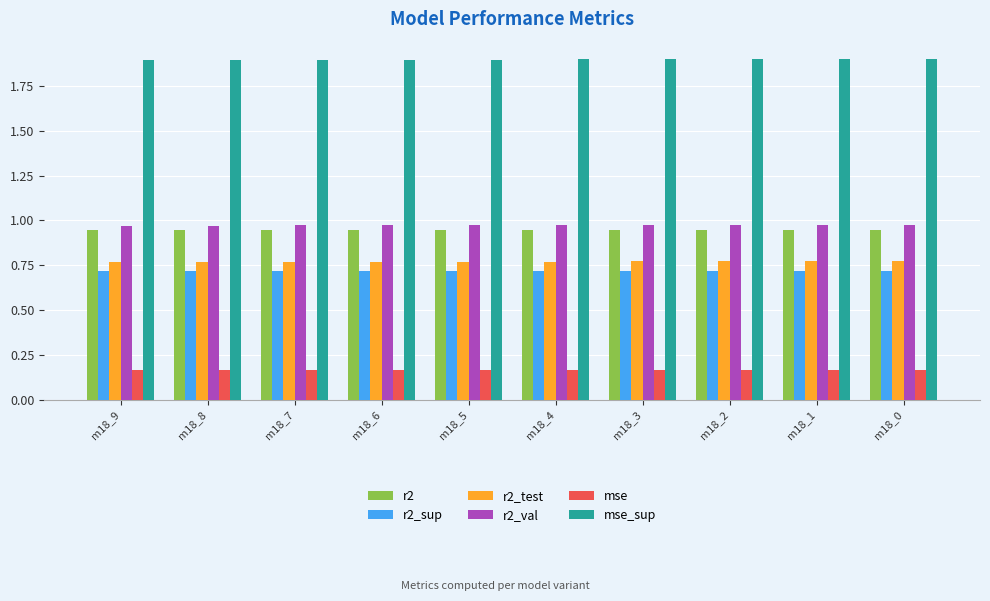

The value of mse at m18_0 is 0.3. True or false?

False